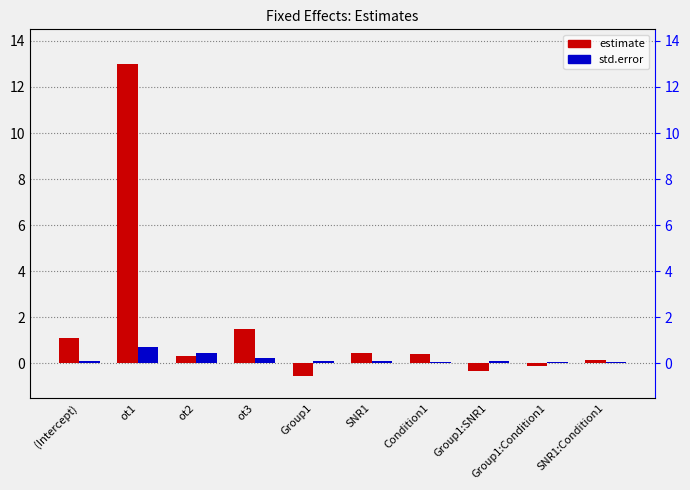

Where does the estimate series first go above 0?

(Intercept)